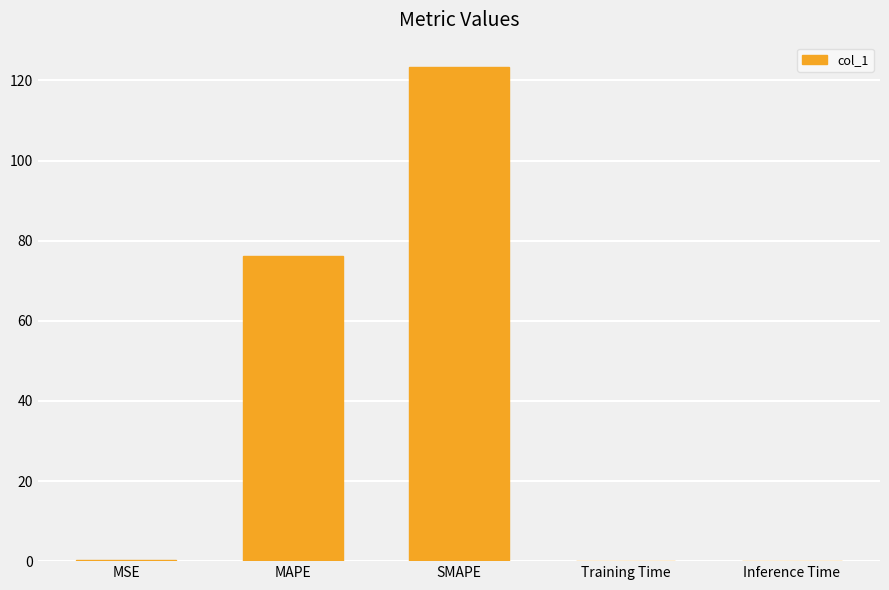

What is the sum of all values?

199.9